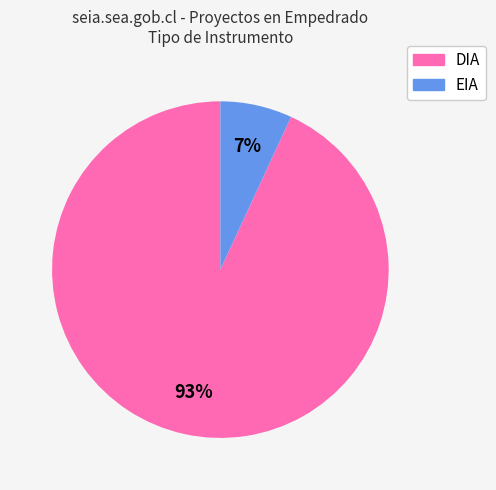

To the nearest percent, what percentage of the pie is EIA?

7%